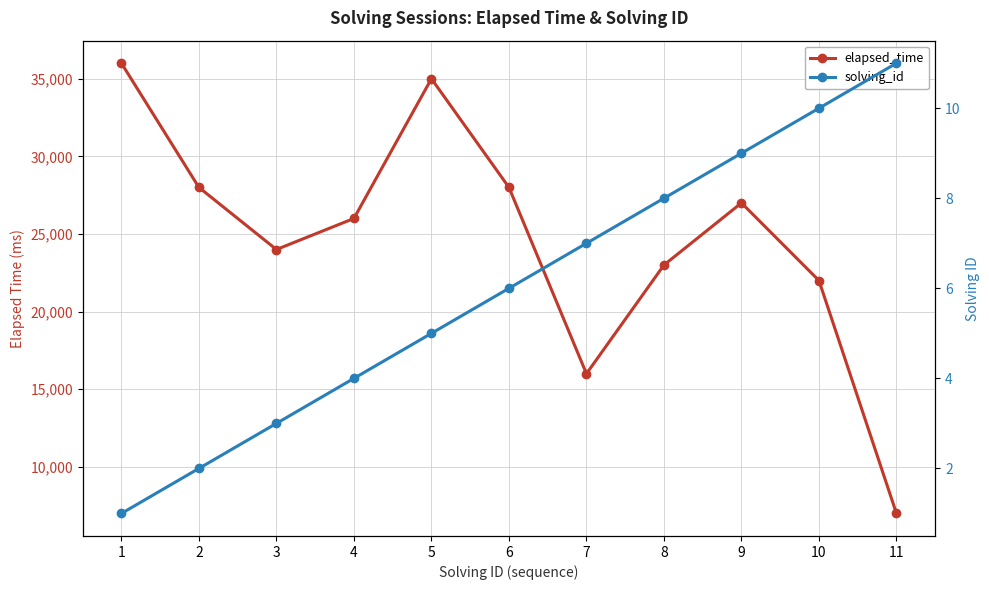

Reading right to left, list all the values displayed in this chart.

elapsed_time: 7000	22000	27000	23000	16000	28000	35000	26000	24000	28000	36000
solving_id: 11	10	9	8	7	6	5	4	3	2	1